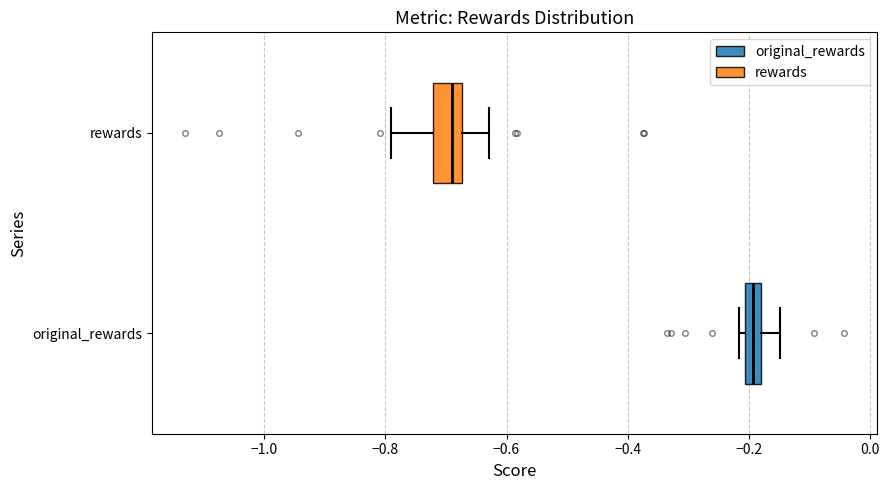

Where does the right whisker of the box for rewards end on the x-axis? The values are not printed on the chart, so give them approximately, as read against the axis.

-0.62